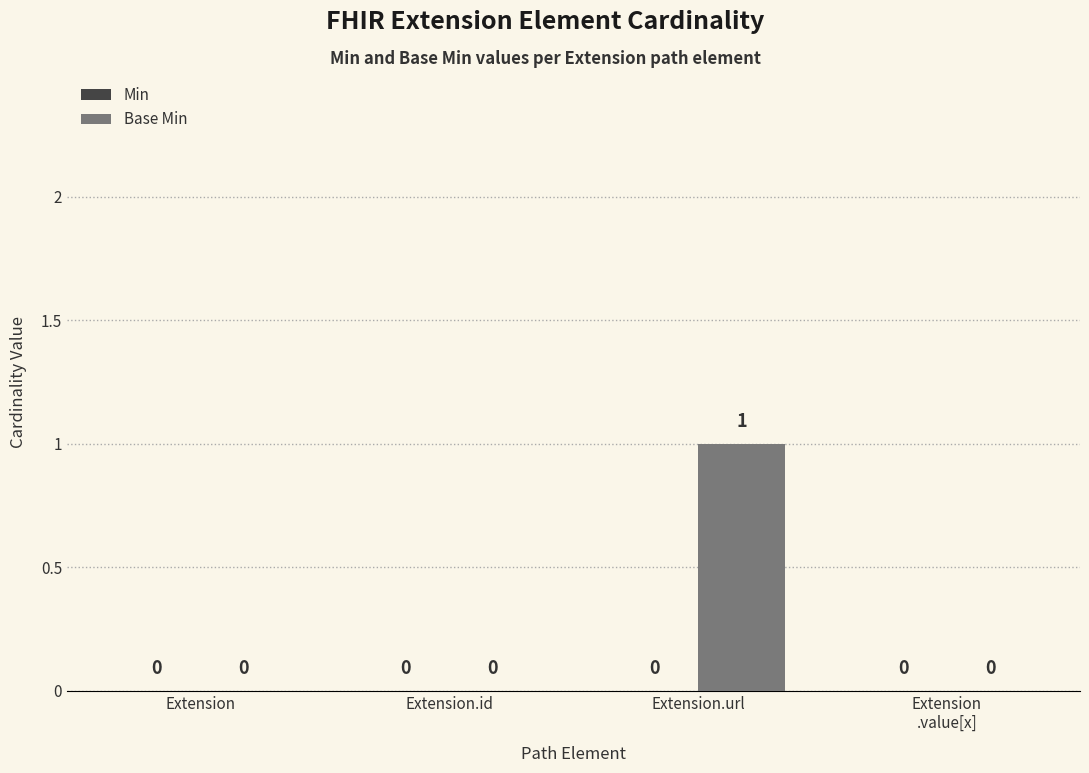

Is it true that the value at Extension.url is 1?

True